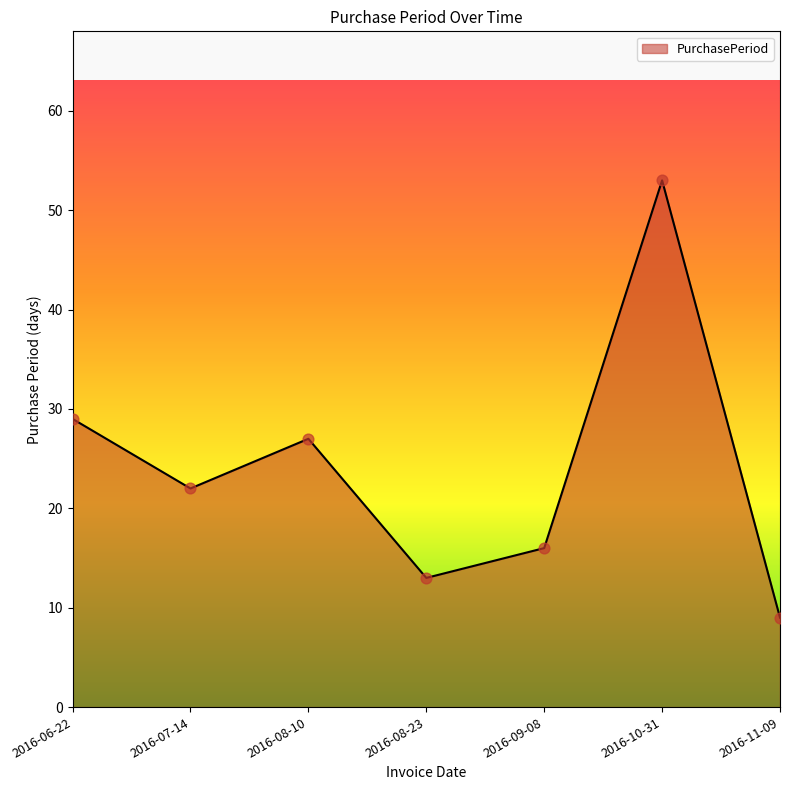

What is the change in value from 2016-06-22 to 2016-07-14?

-7